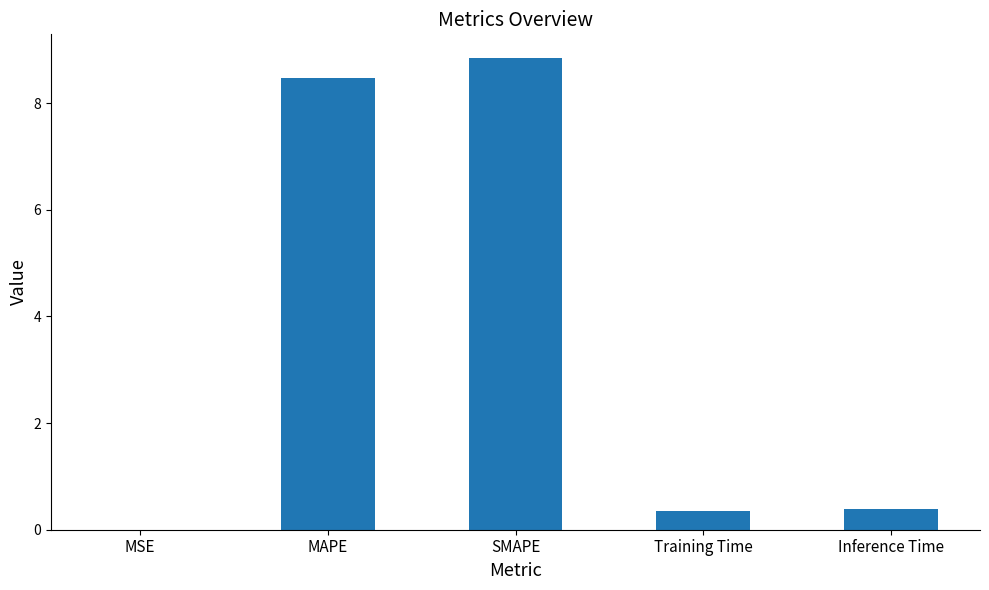

What is the approximate value at SMAPE?

8.8